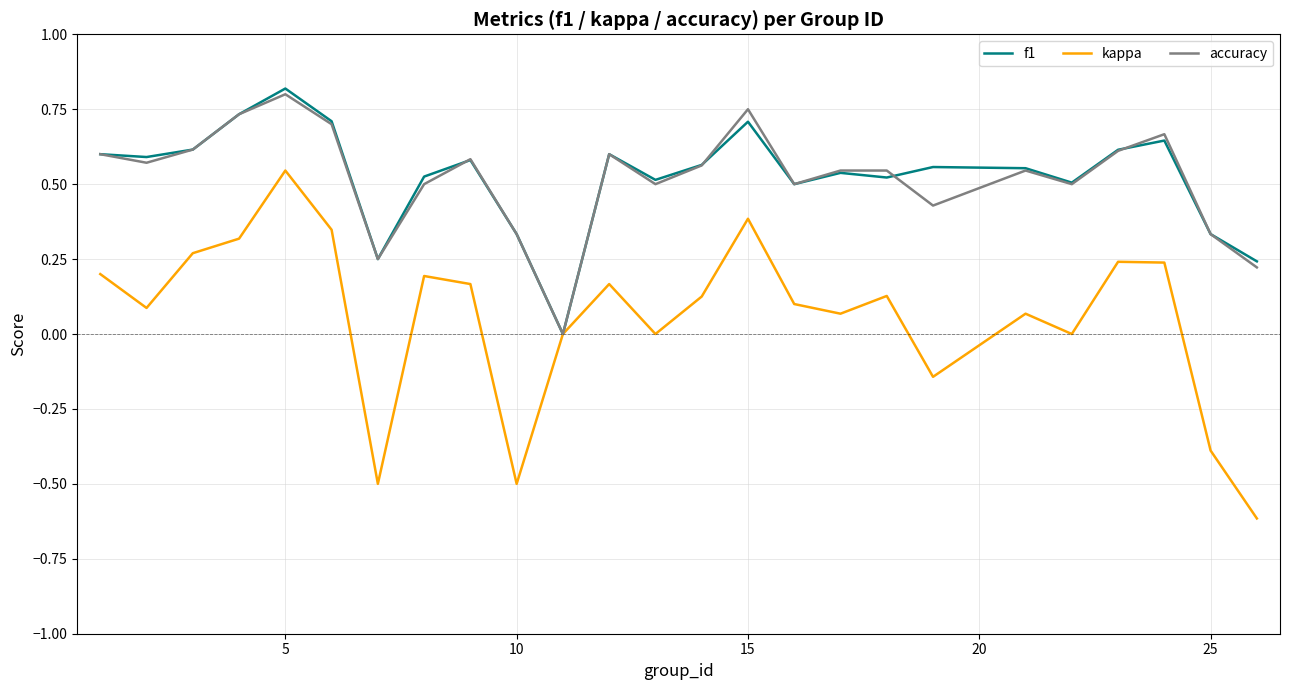

Which series has the widest spread of values?

kappa